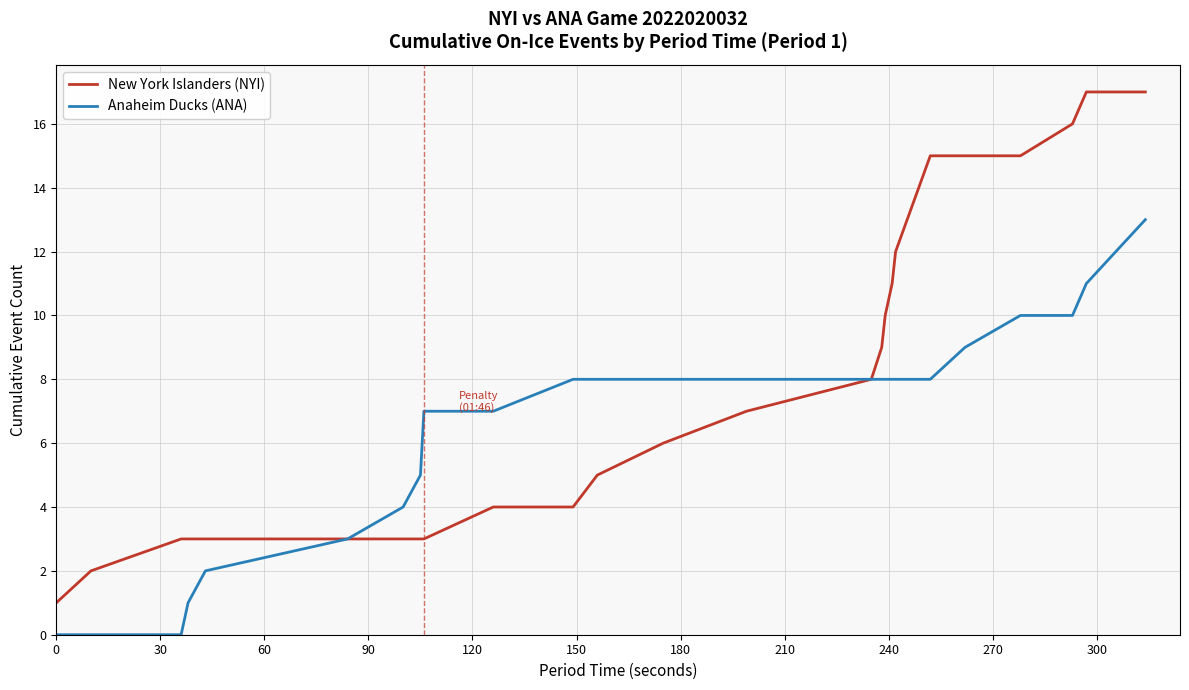

Which series has the largest range (max minus min)?

New York Islanders (NYI)